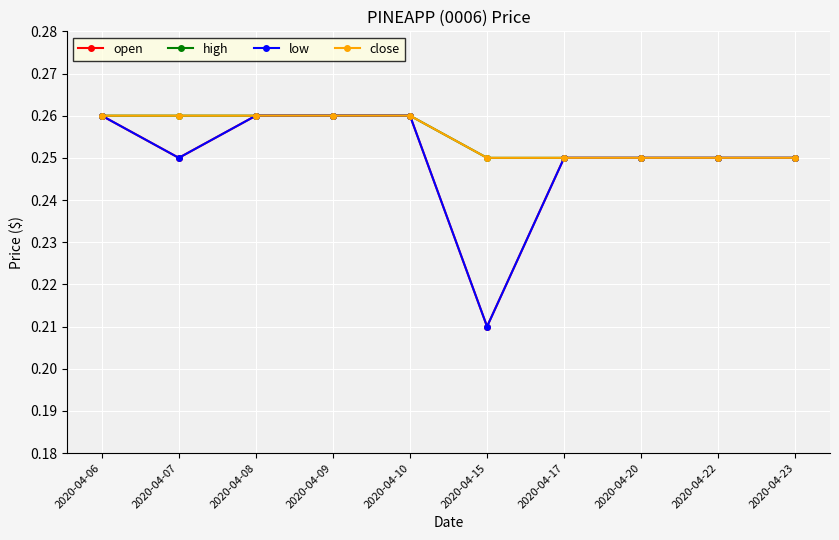

How many lines are shown in the chart?

4